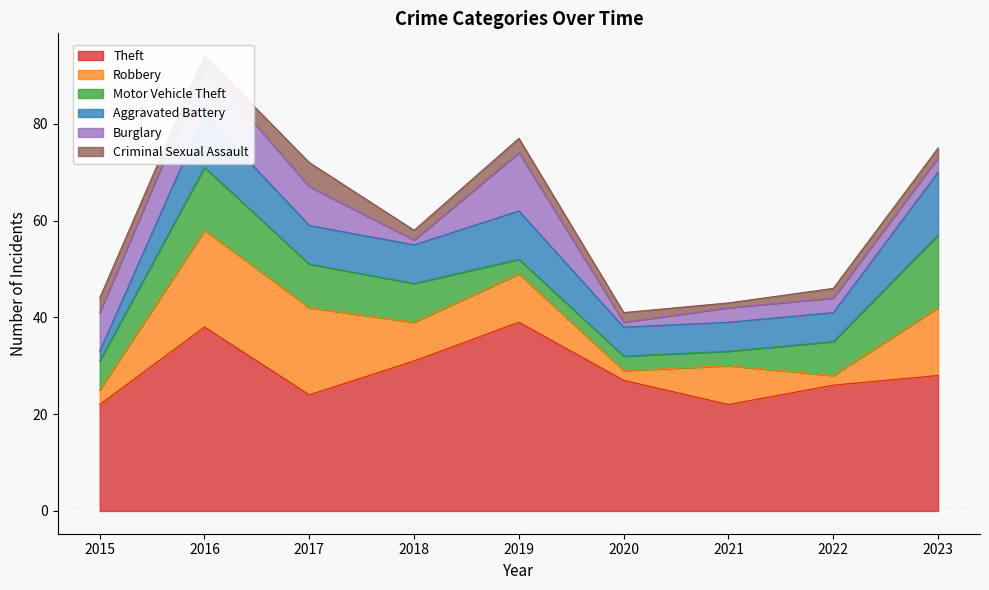

How many data points does each series have?

9